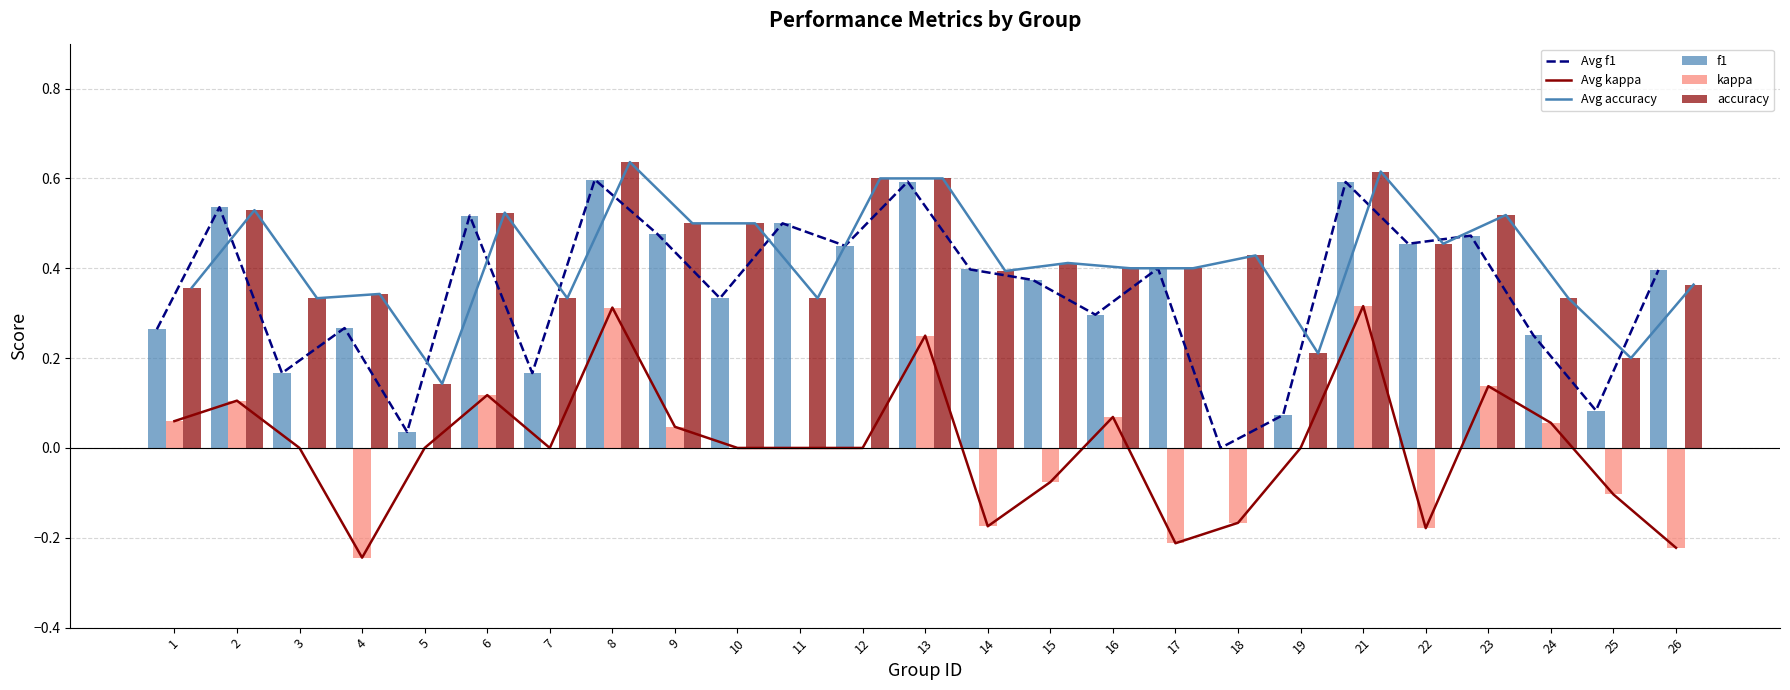

The accuracy series shows 0.5 at 6. True or false?

True